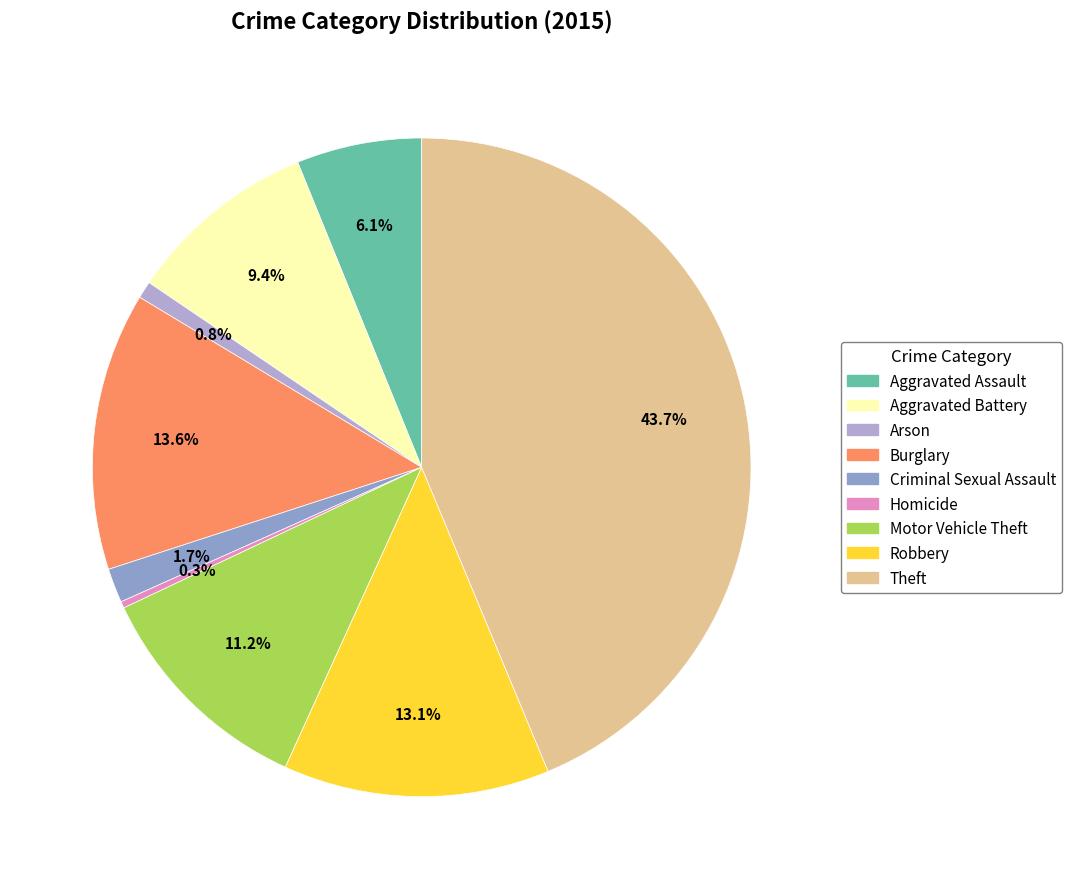

What is the largest slice in the pie chart?

Theft